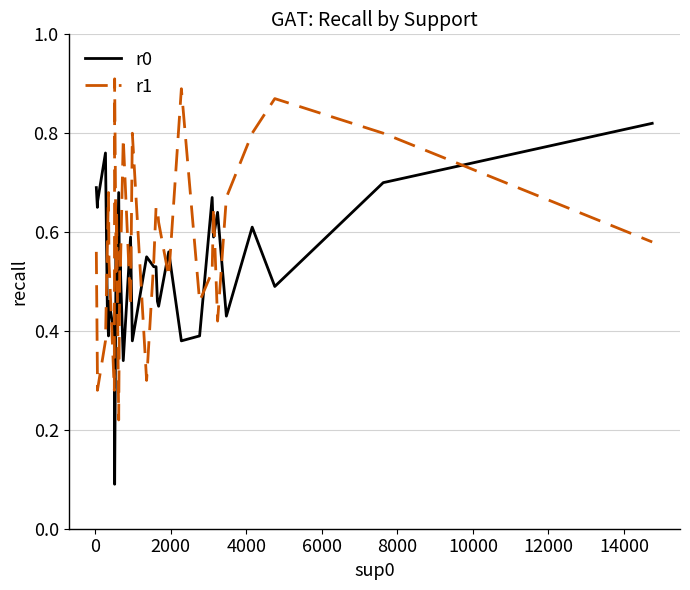

Which series has the largest total across all categories?

r1